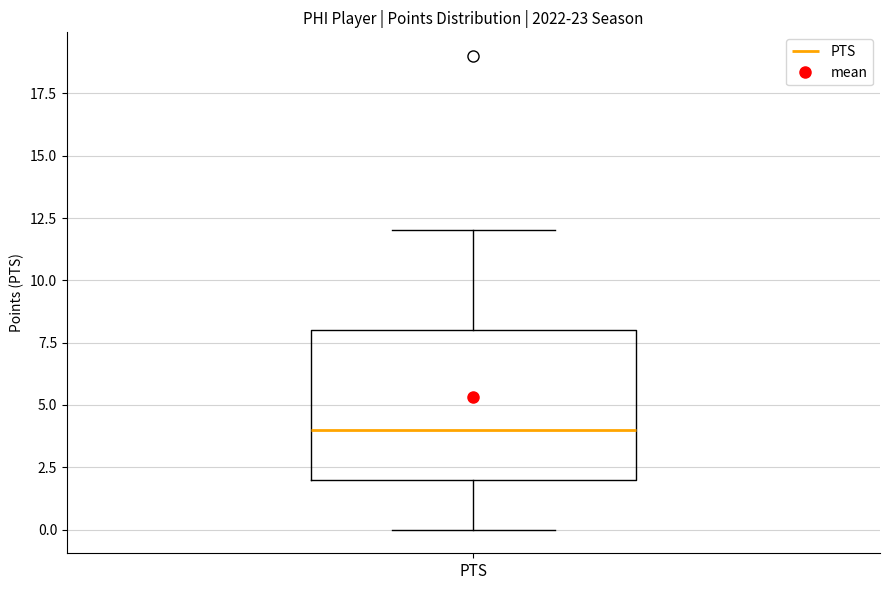

Where does the lower whisker of the box for PTS end on the y-axis? The values are not printed on the chart, so give them approximately, as read against the axis.

0